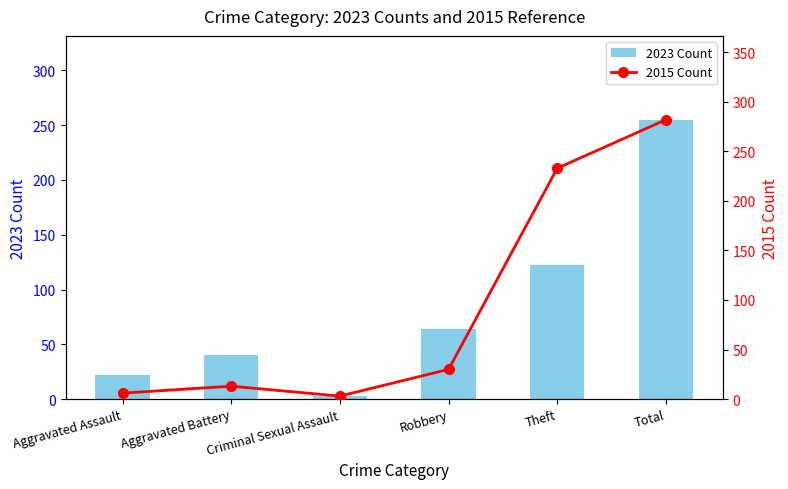

Rank the series by their maximum value, from highest to lowest.

2015 Count, 2023 Count